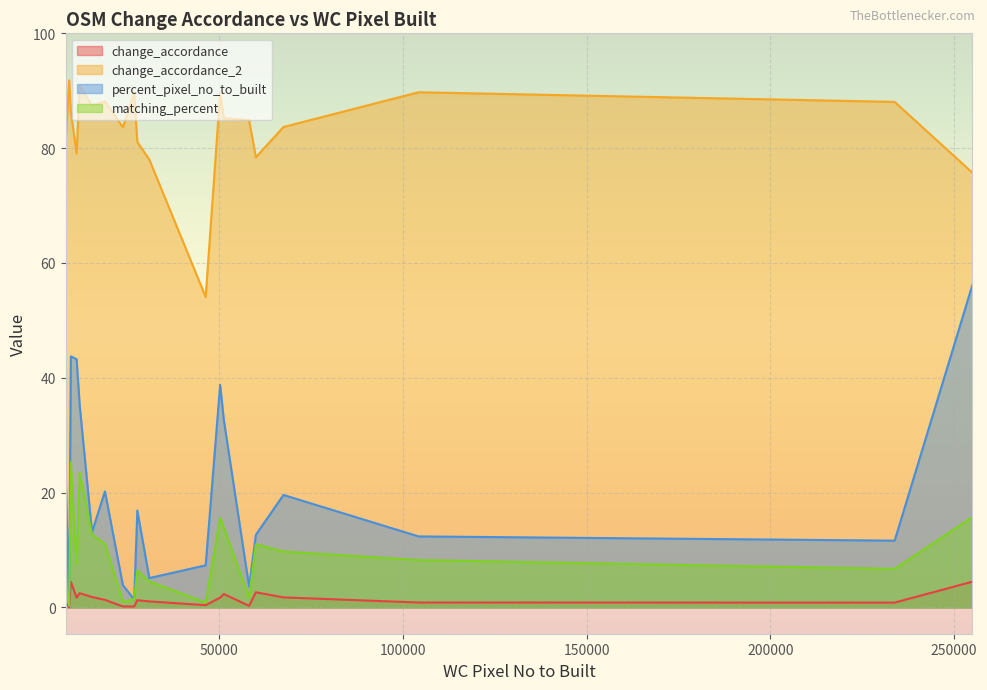

True or false: change_accordance_2 and percent_pixel_no_to_built intersect in this chart.

False